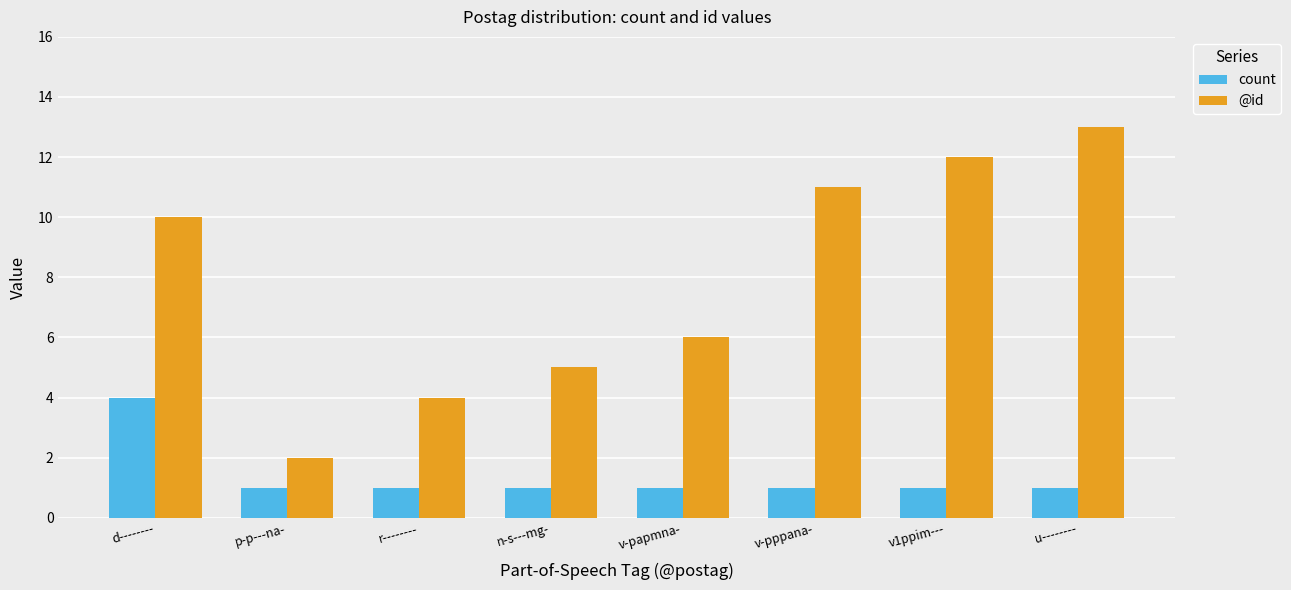

What is the value of the count bar at the 3rd from the left?

1